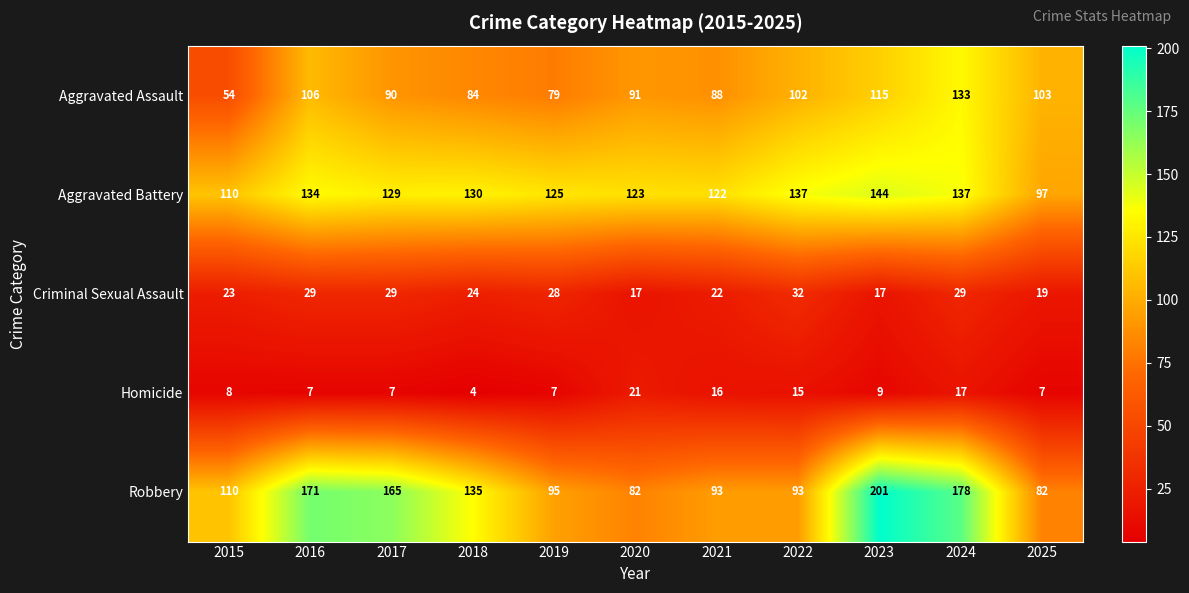

Is it true that Aggravated Battery equals 144 at 2023?

True